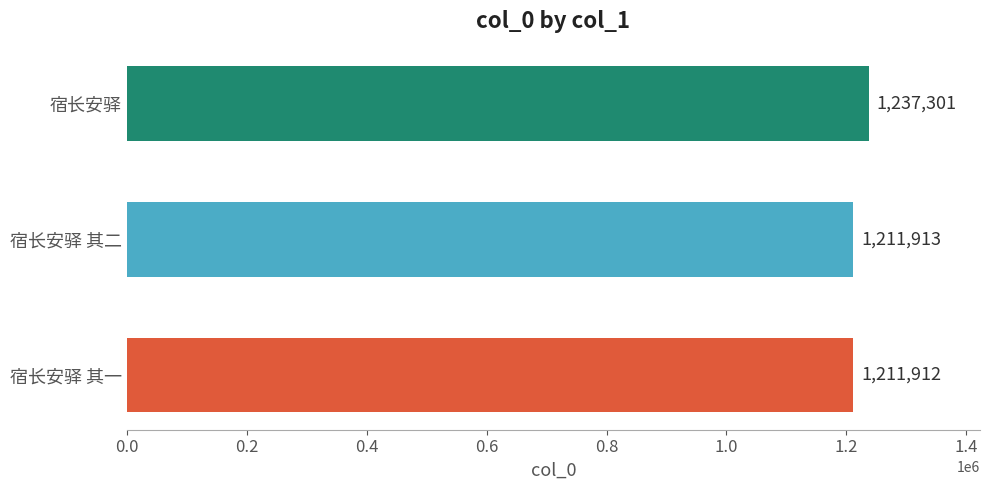

Which label corresponds to the largest value in the chart?

宿长安驿